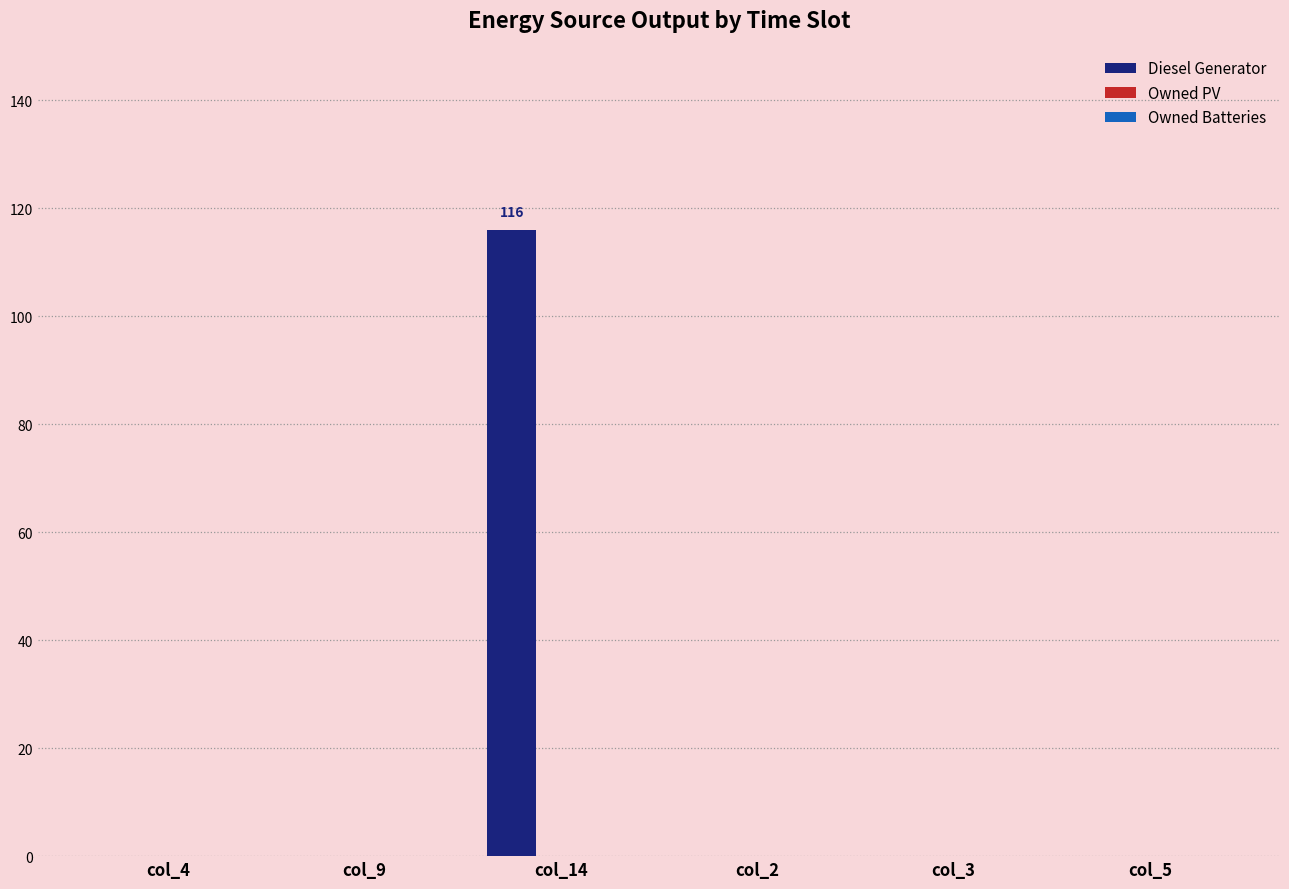

Reading left to right, what are all the values shown in this chart?

col_4=0	col_9=0	col_14=116	col_2=0	col_3=0	col_5=0